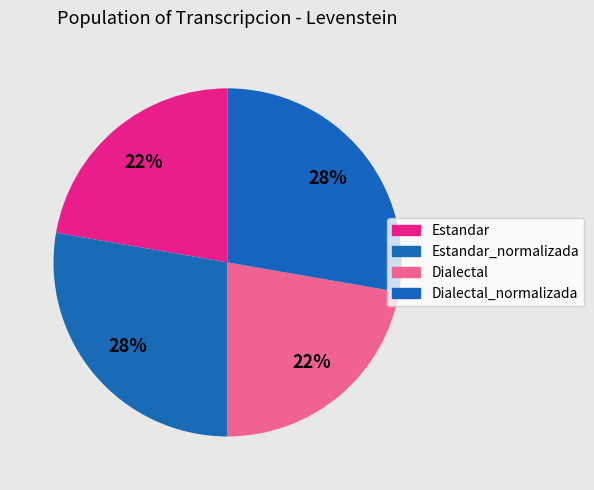

Does Estandar represent more than half of the total?

No